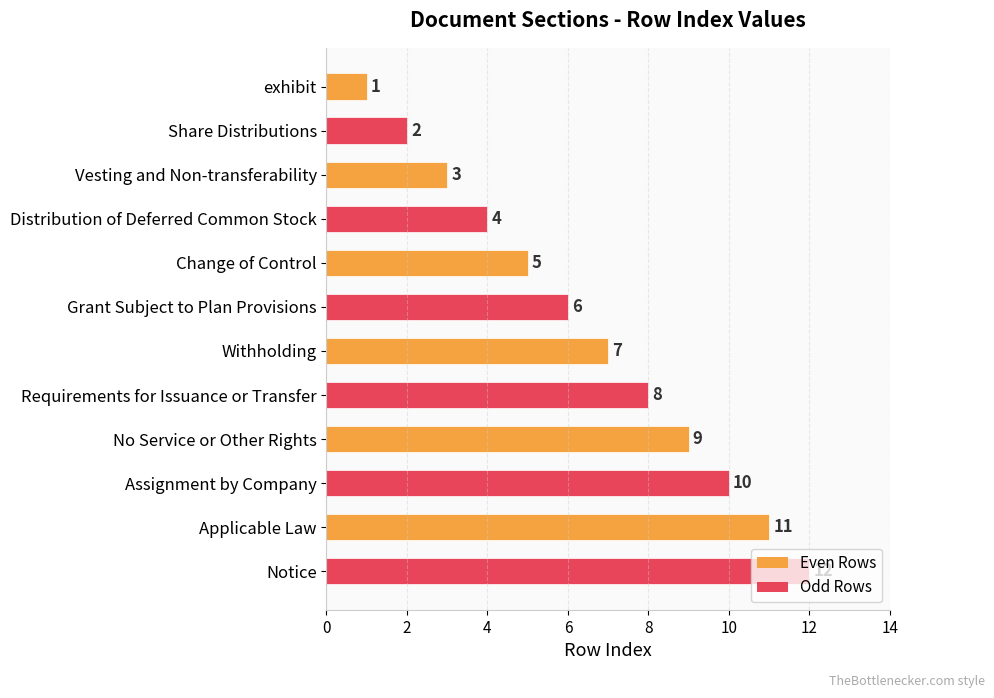

How many bars are there in total?

12